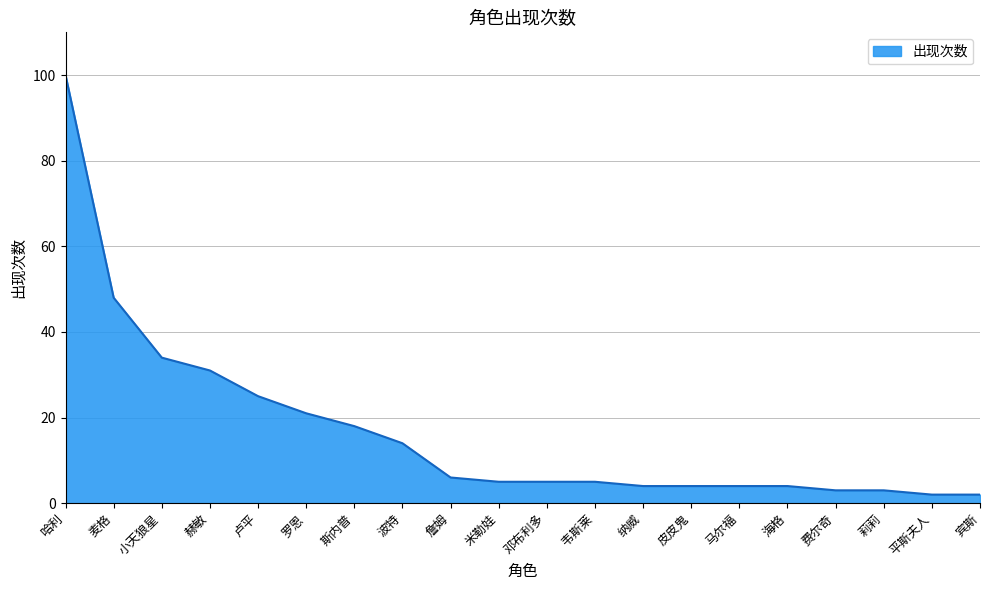

What is the average value?

17